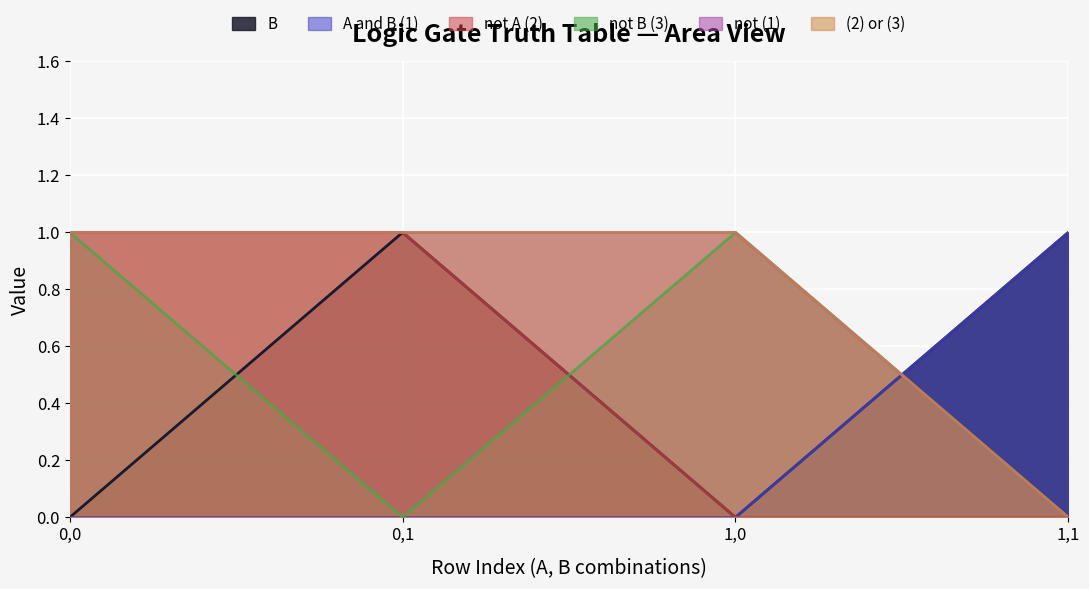

What is the label of the 1st point from the right?

1,1